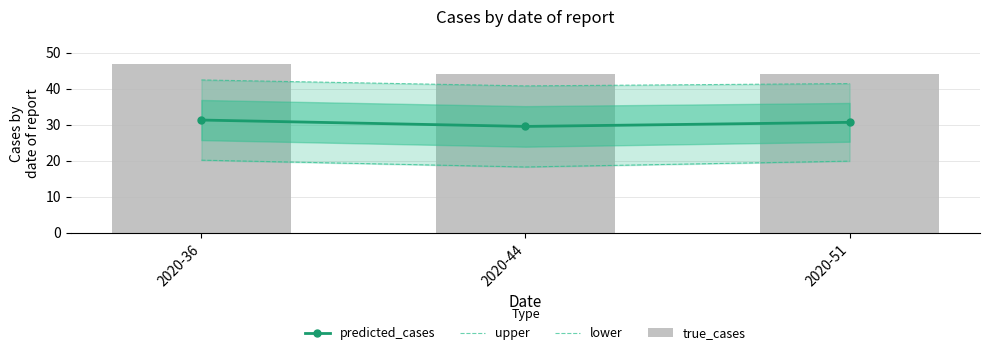

Rank the series at 2020-36 from highest to lowest value.

true_cases, upper, predicted_cases, lower